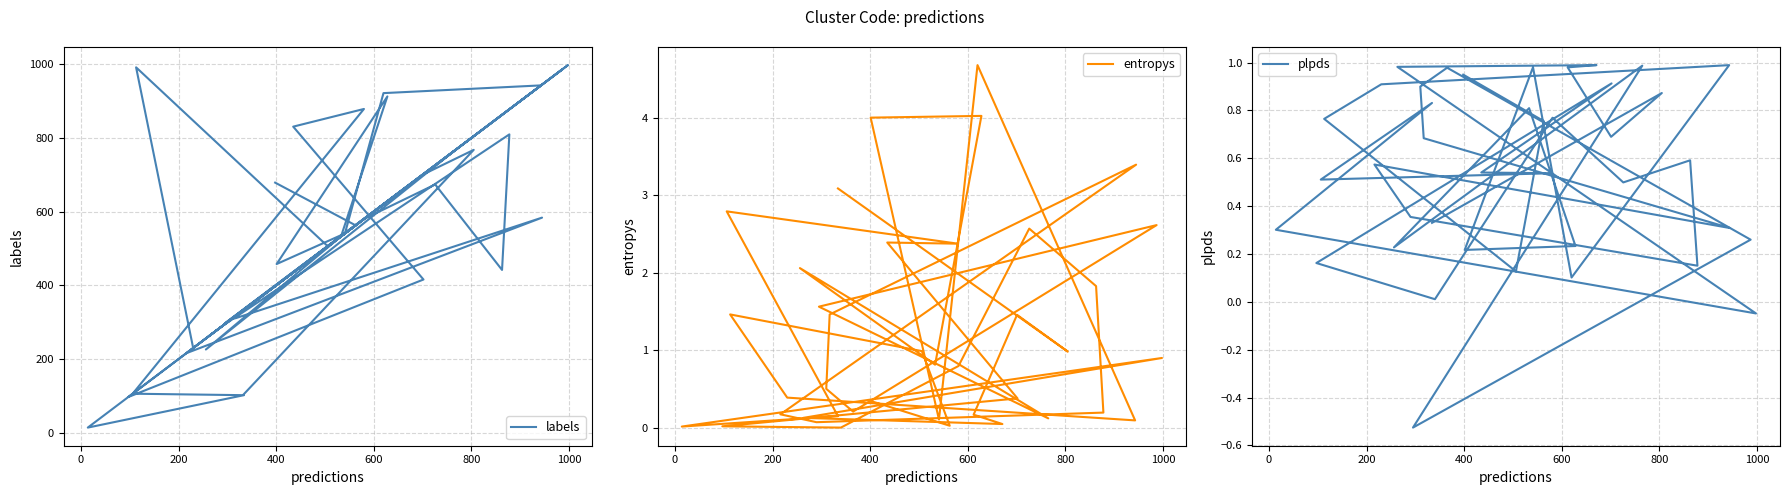

Is this an area chart (filled region under the line)?

No